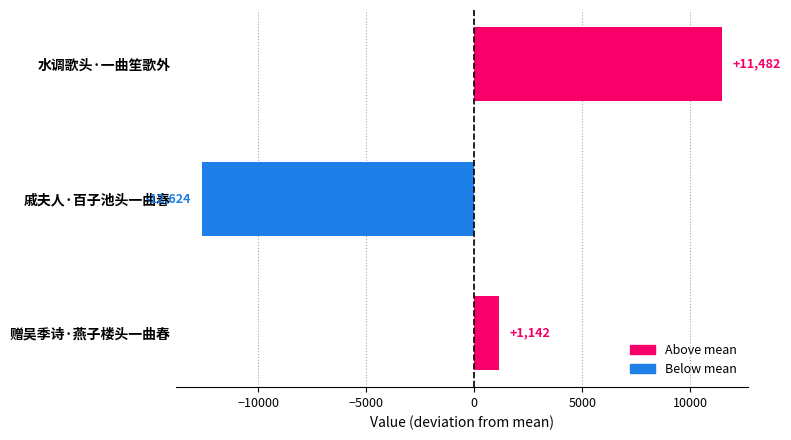

Where is the data nearest to the value -571?

赠吴季诗·燕子楼头一曲春